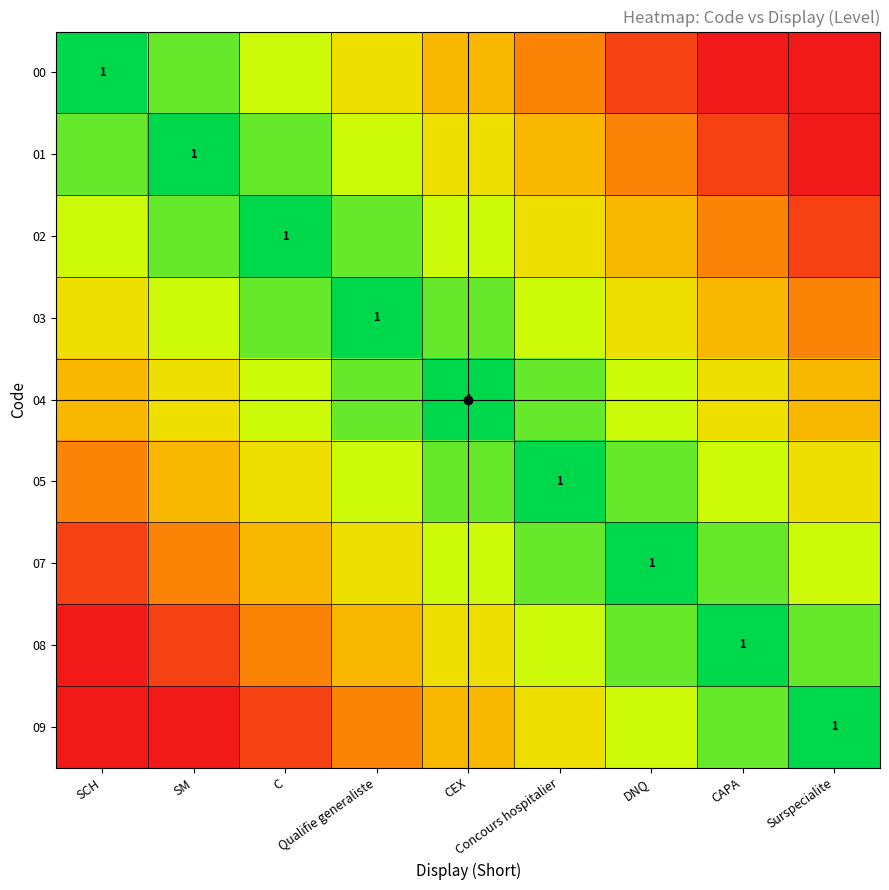

What is the difference between the highest and lowest values at Surspecialite?

1.0